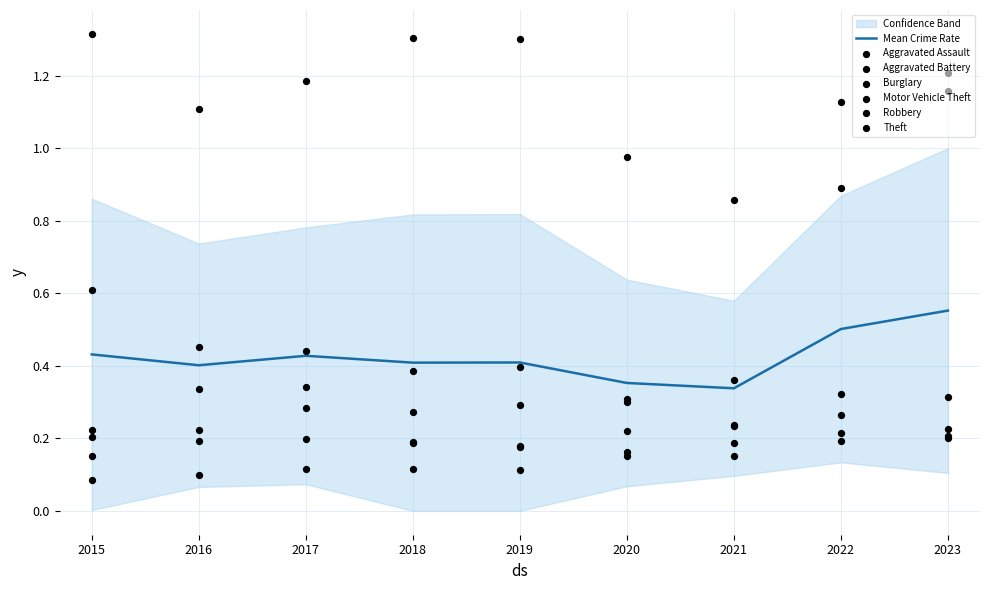

Which series has the largest total across all categories?

Theft